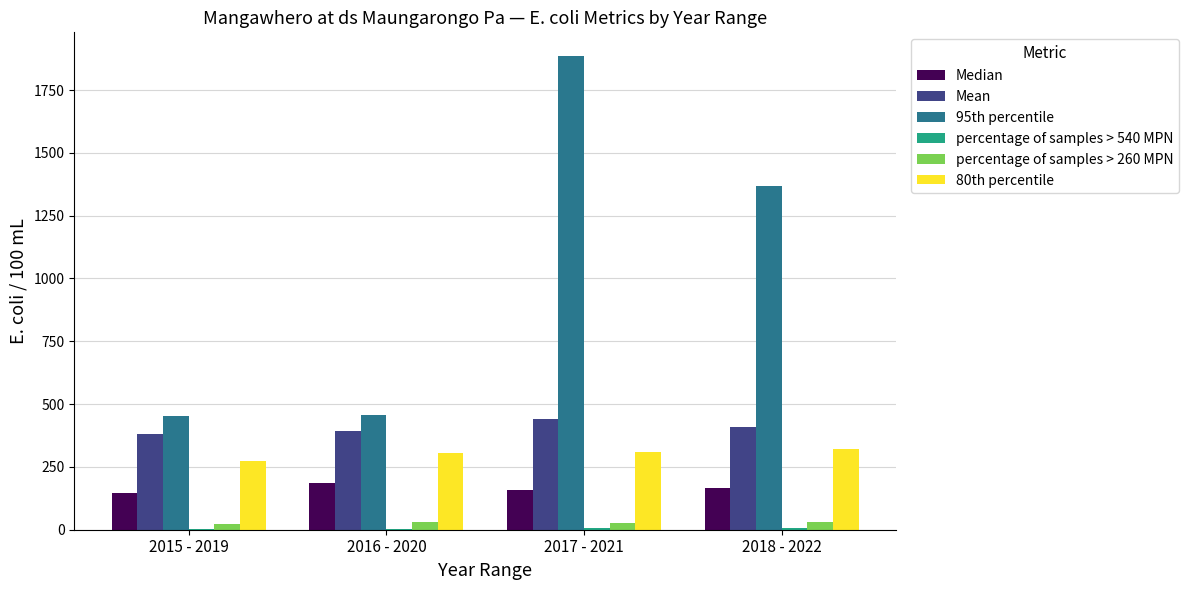

What is the total value across all series at 2016 - 2020?

1377.3